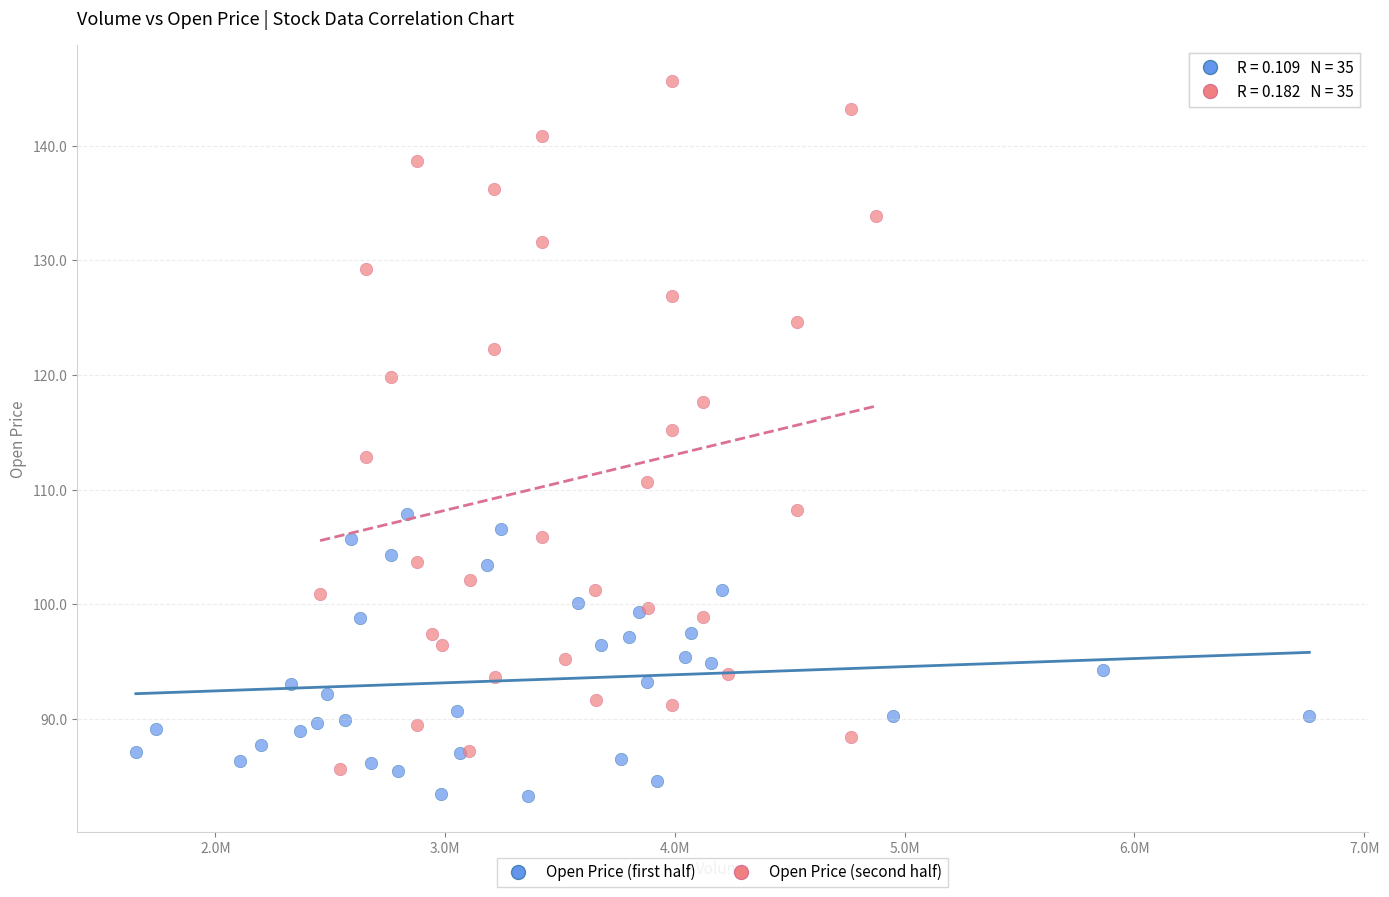

Which series contains the highest Y value?

Open Price (second half)